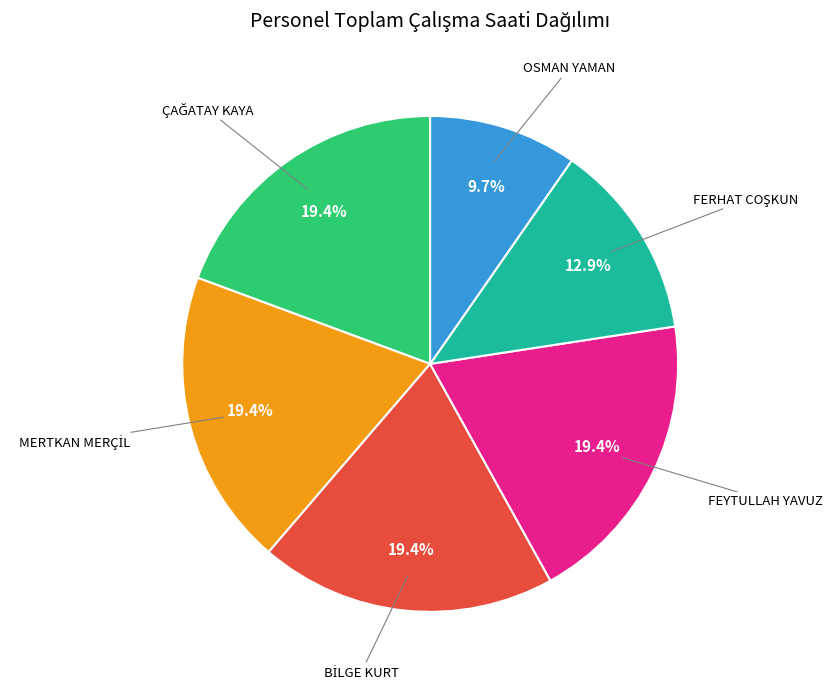

How many segments does this pie chart have?

6